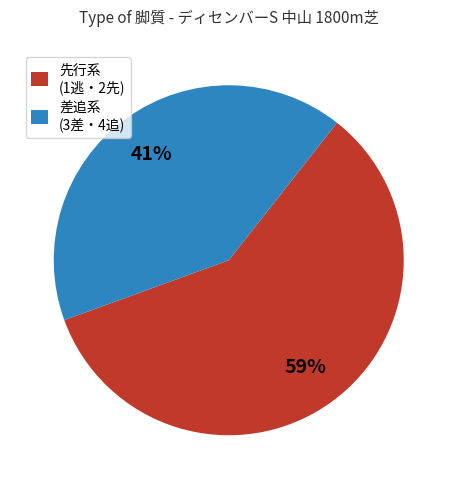

What is the smallest slice in the pie chart?

差追系 (3差・4追)